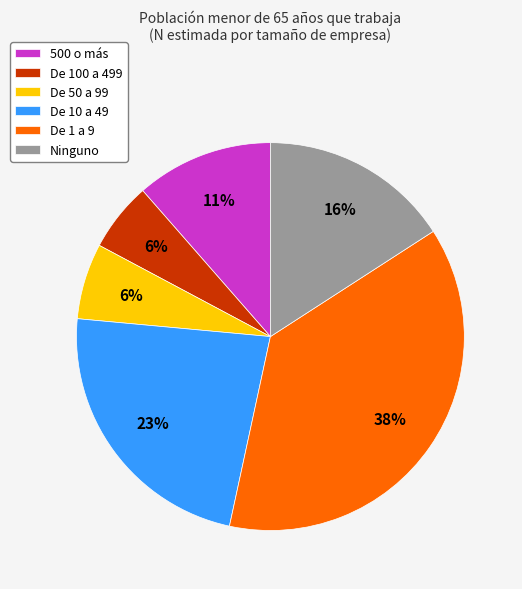

To the nearest percent, what is the difference between the largest and smallest slice percentages?

32%